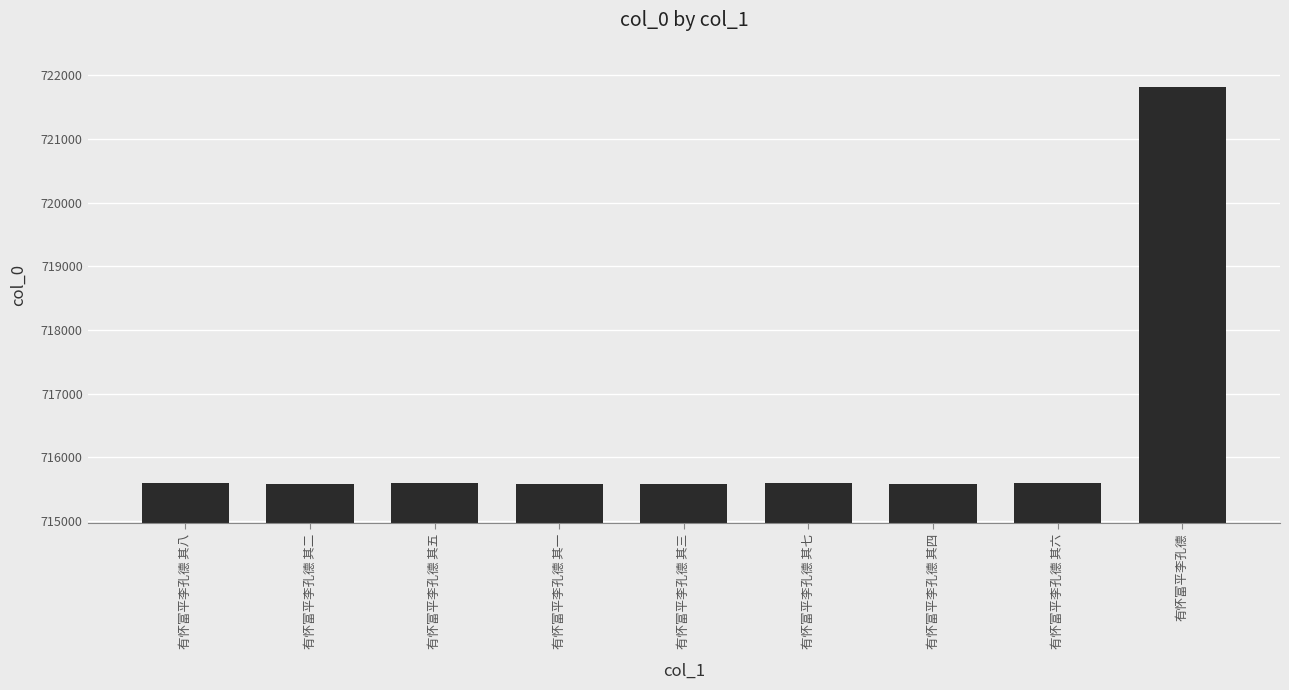

Is it true that the value at 有怀富平李孔德 其四 is 1029692?

False